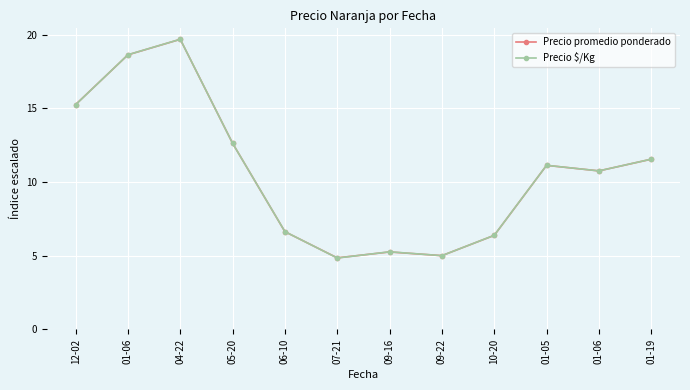

Which series has the widest spread of values?

Precio $/Kg